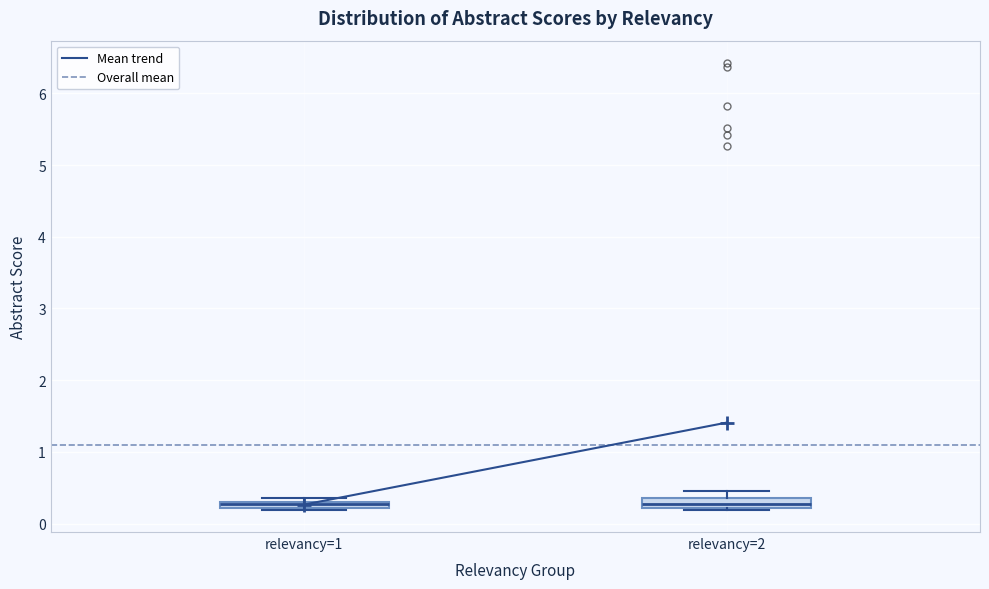

Where is the upper edge of the box for relevancy=1 on the y-axis? The values are not printed on the chart, so give them approximately, as read against the axis.

0.3